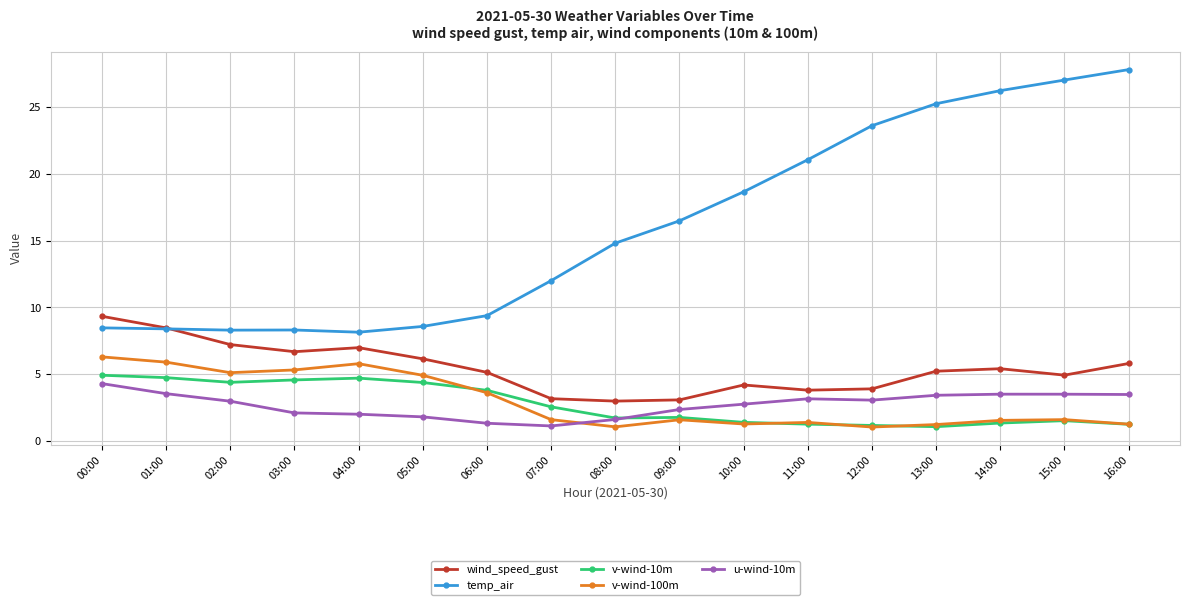

What is the difference between the highest and lowest values at 03:00?

6.2